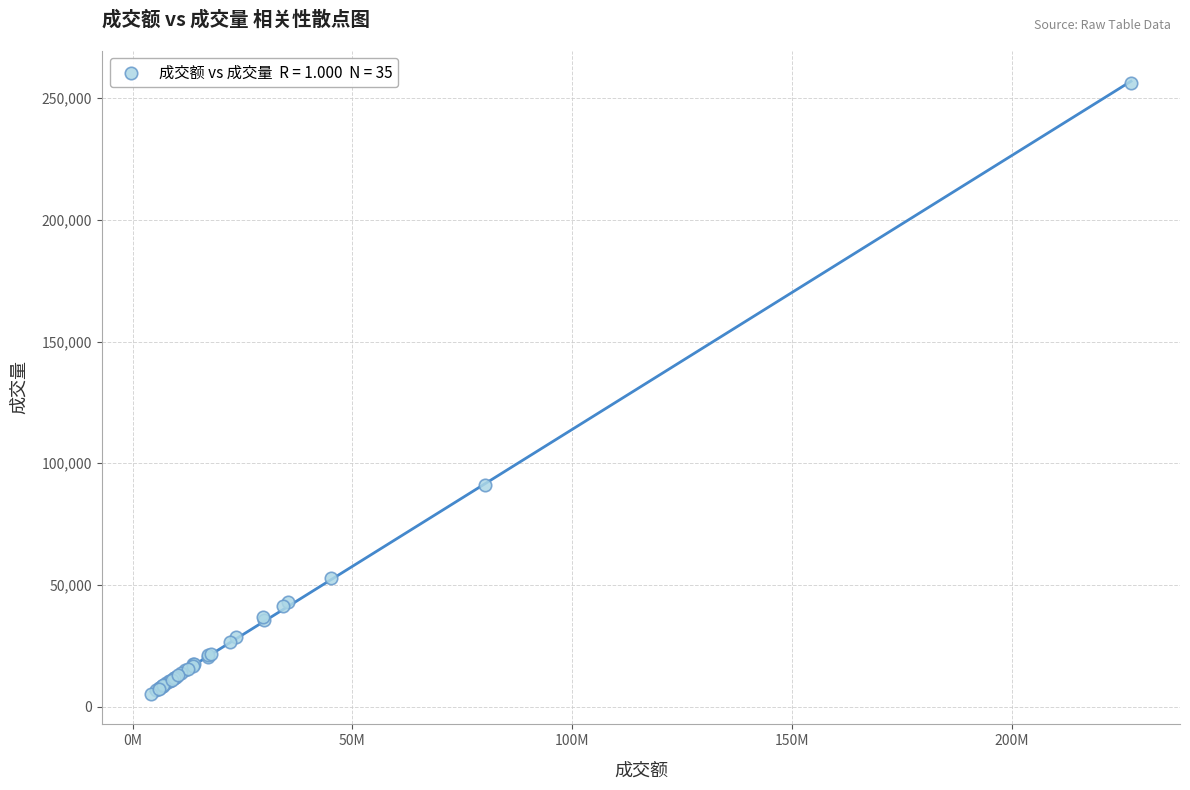

What Y value in the scatter plot is closest to 130738?

91209